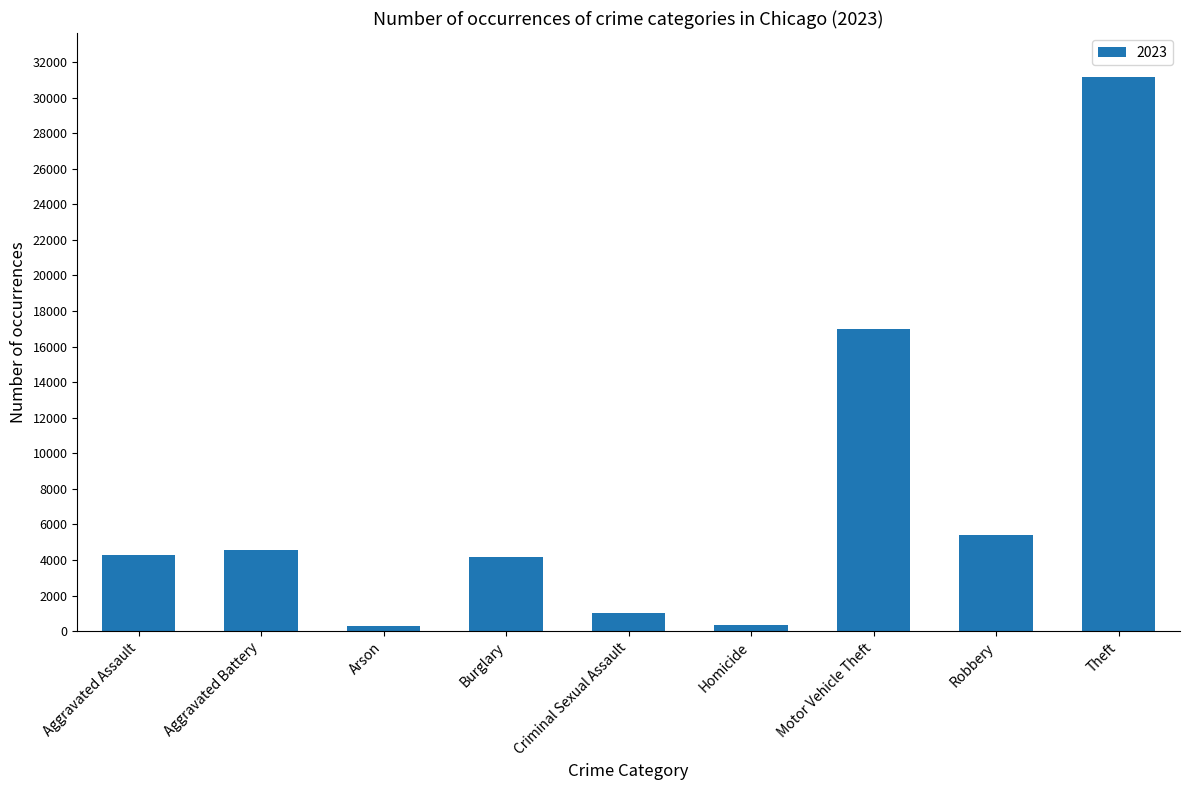

The chart shows a value of 5406 at Robbery. True or false?

True